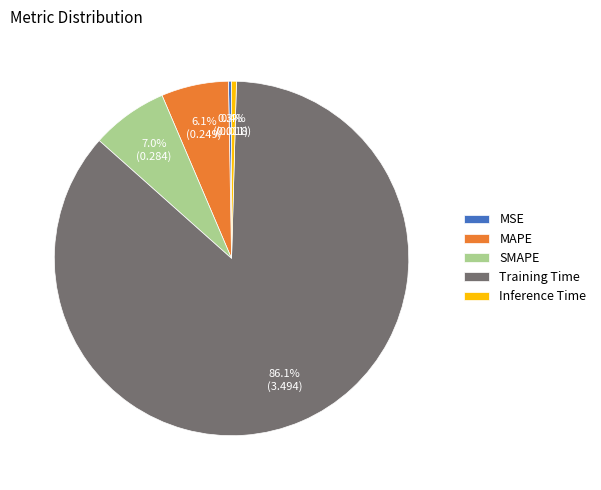

Is there a majority slice in this chart?

Yes